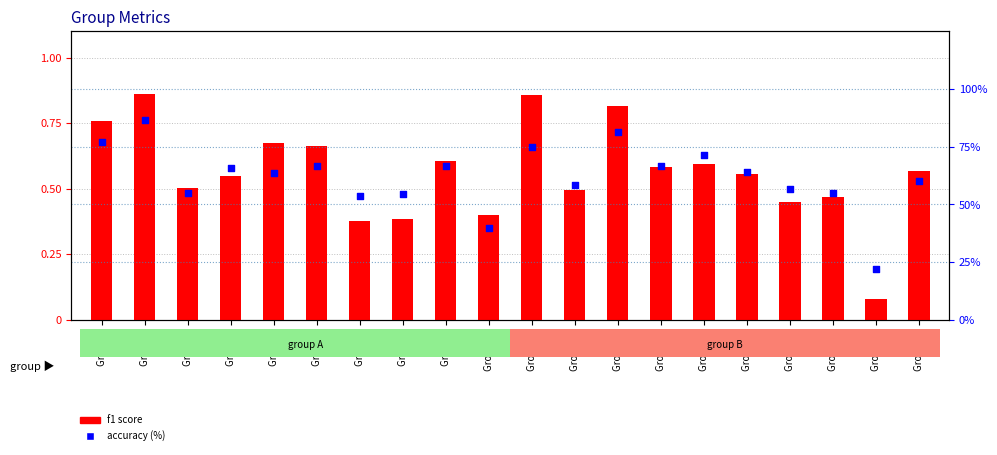

Which series reaches the minimum Y coordinate?

f1 score